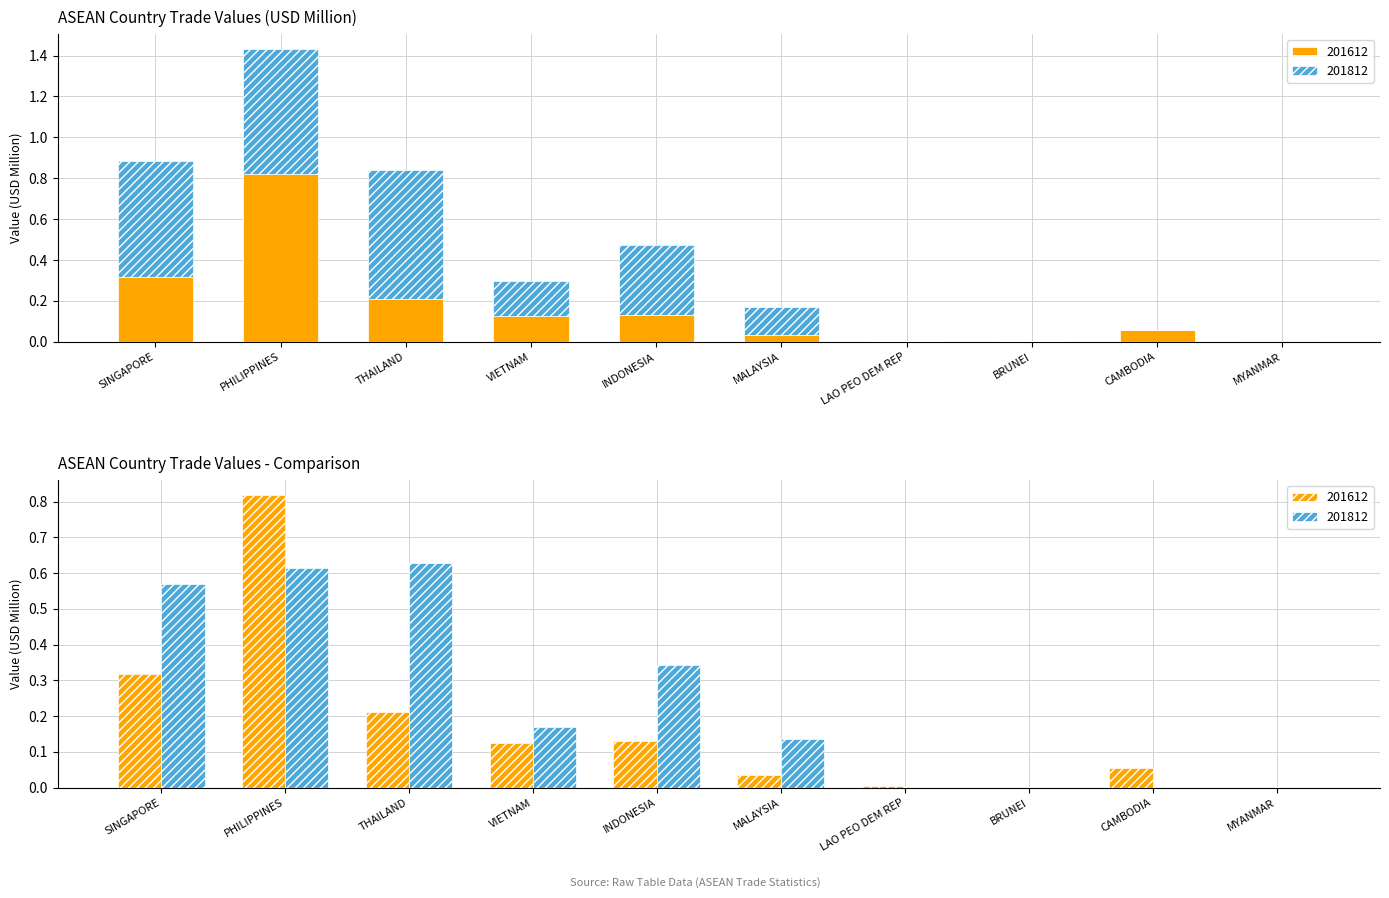

List the series in order of their overall mean, highest first.

201812, 201612